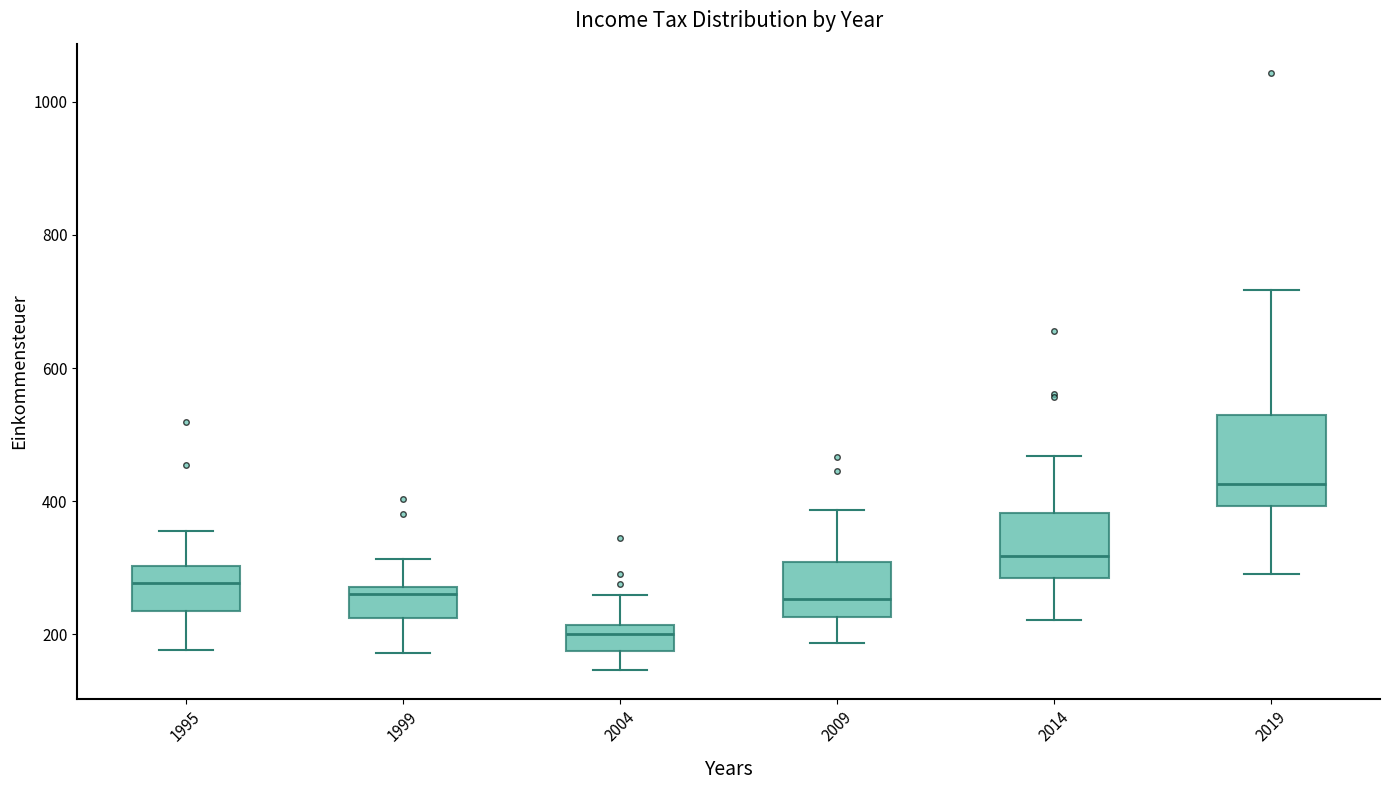

Where is the upper edge of the box at x = 1995 on the y-axis? The values are not printed on the chart, so give them approximately, as read against the axis.

300